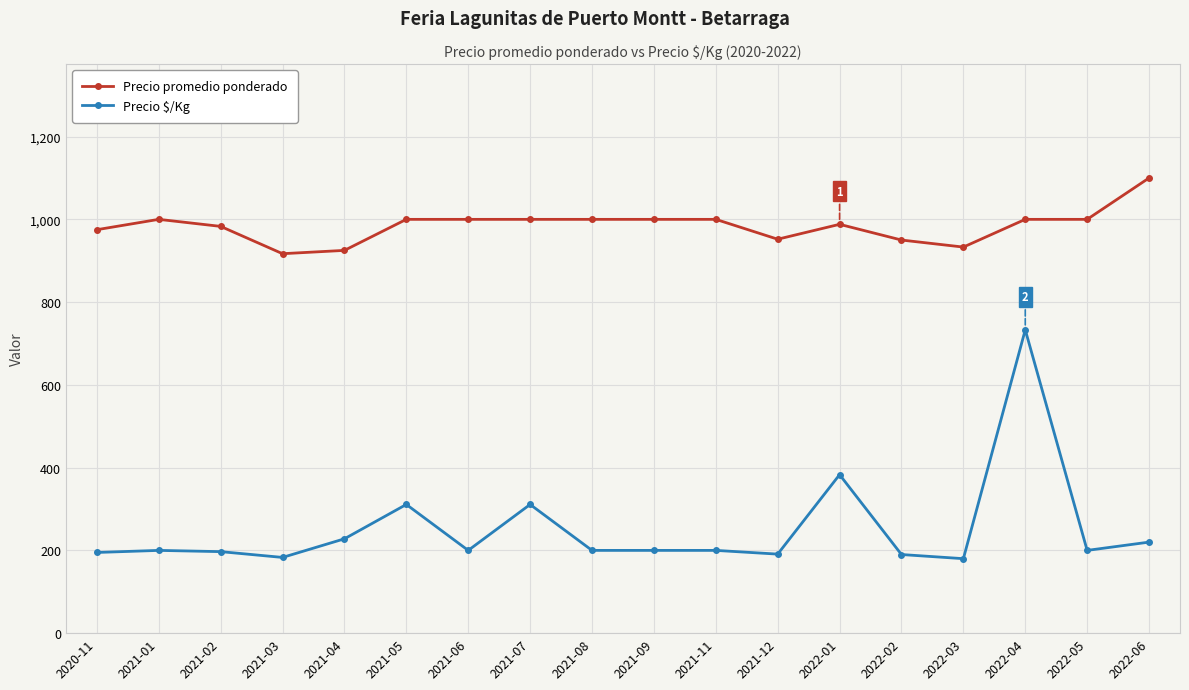

Is it true that Precio promedio ponderado equals 933 at 2022-03?

True